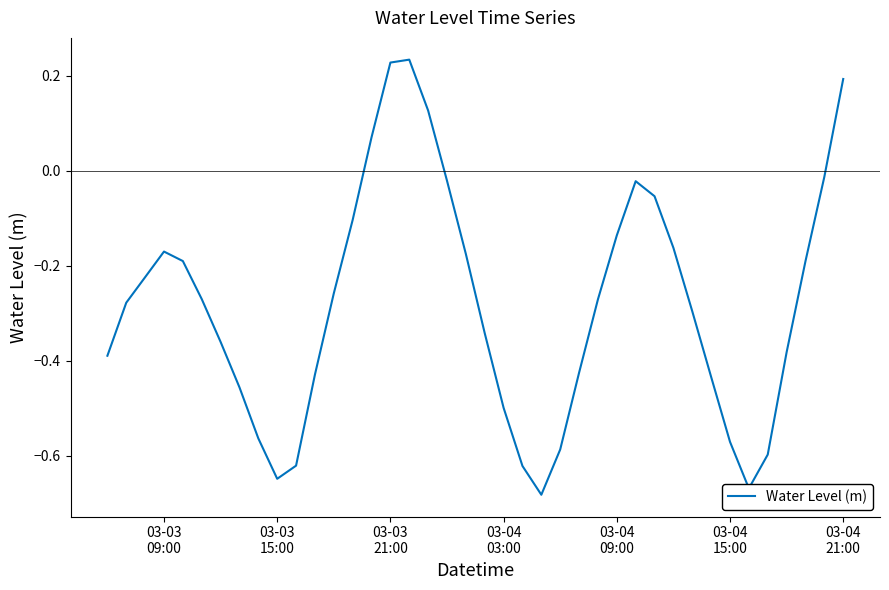

What is the difference between the maximum and minimum values?

0.9